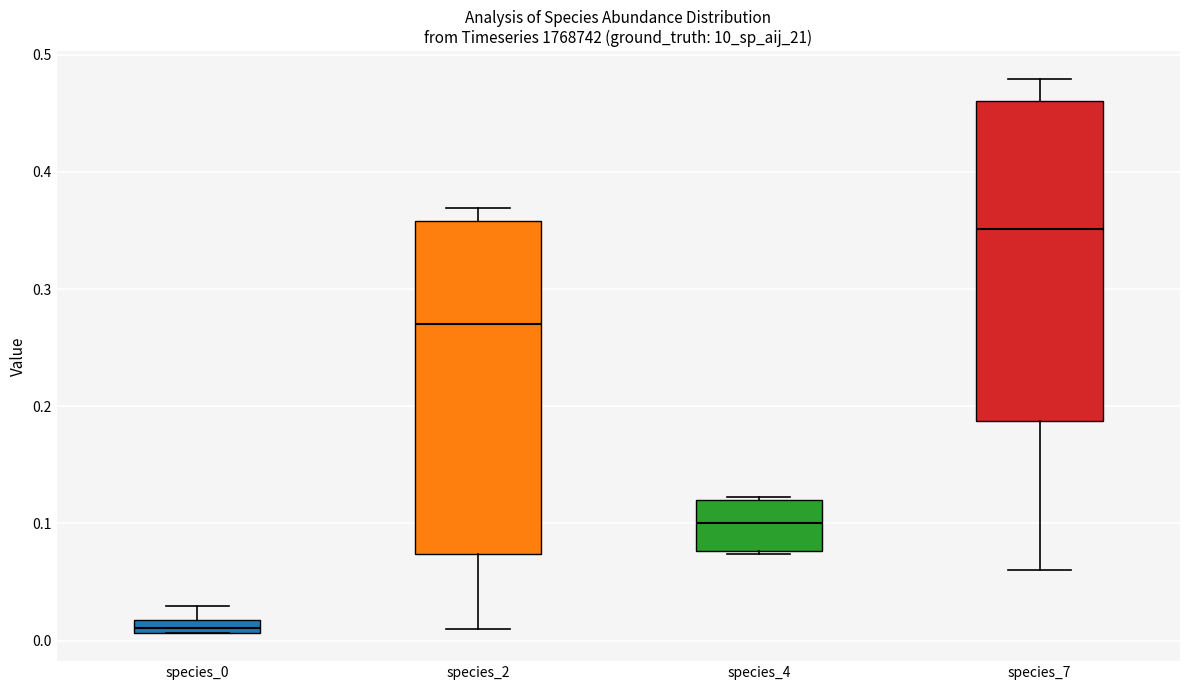

Comparing the boxes themselves (not the whiskers), which one is the tallest?

species_2